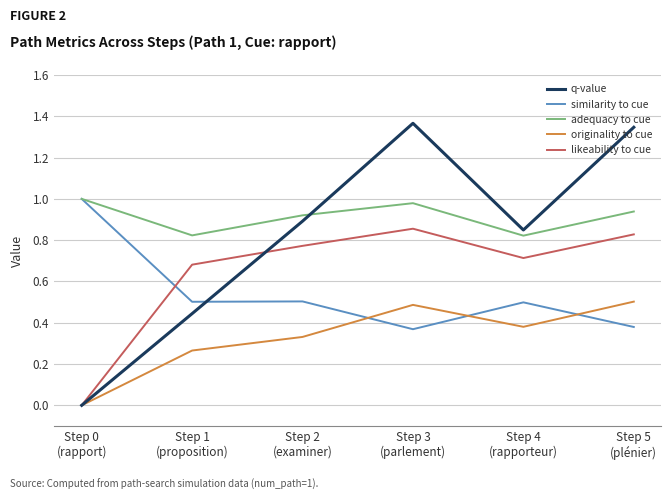

At Step 3
(parlement), list the series in order from smallest to largest.

similarity to cue, originality to cue, likeability to cue, adequacy to cue, q-value